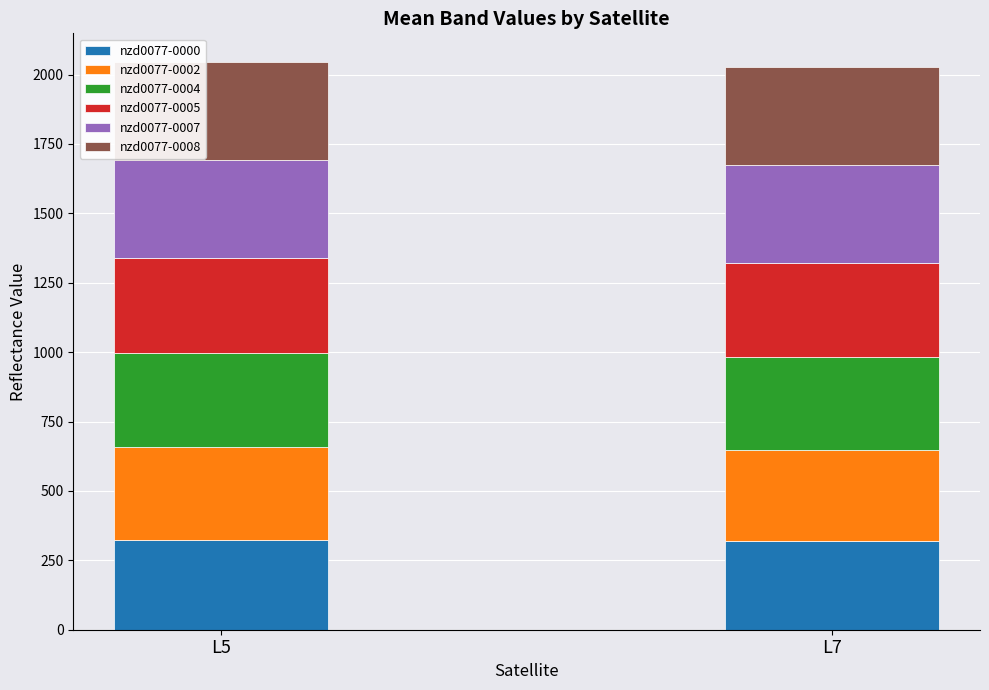

What is the minimum value for nzd0077-0000?

319.3